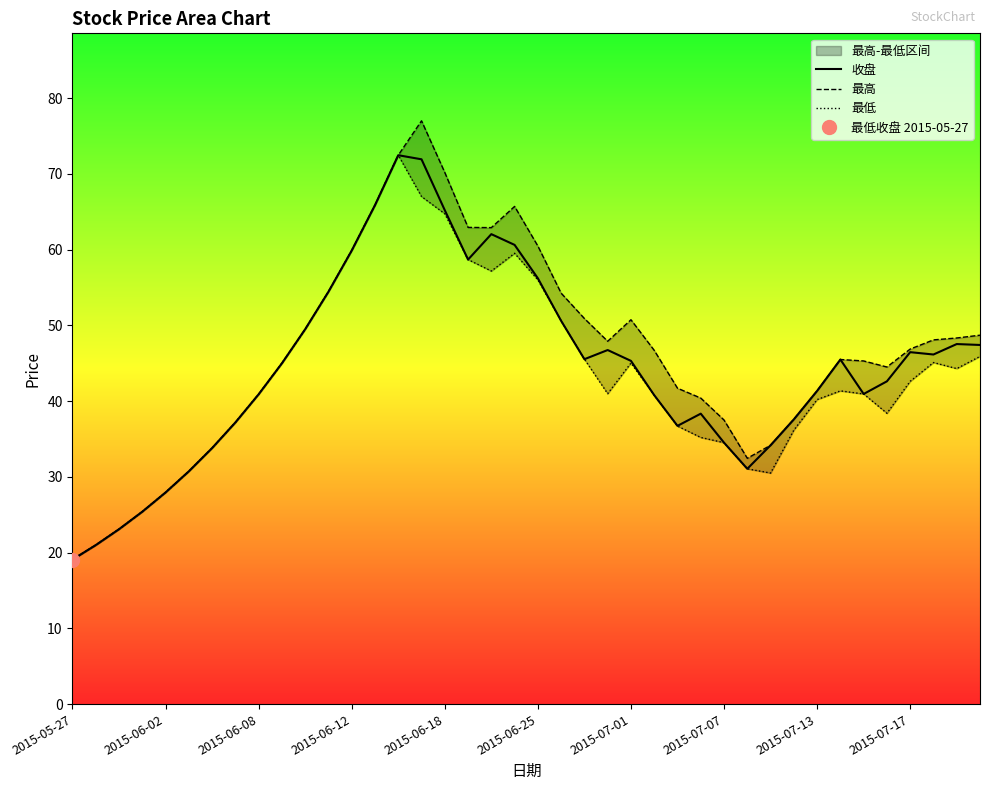

What is the total value across all series at 15?

215.9